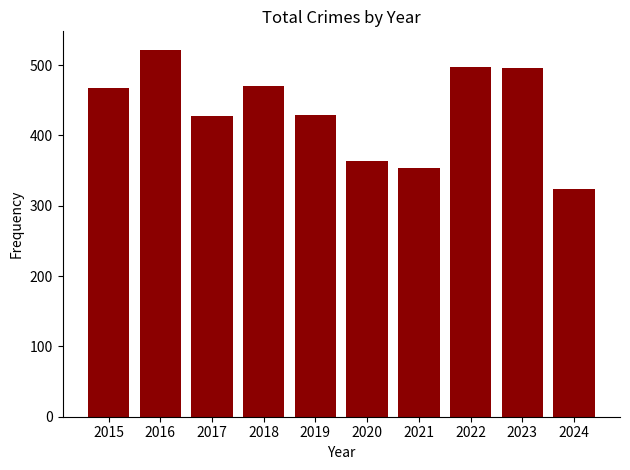

Is it true that the value at 2015 is 468?

True